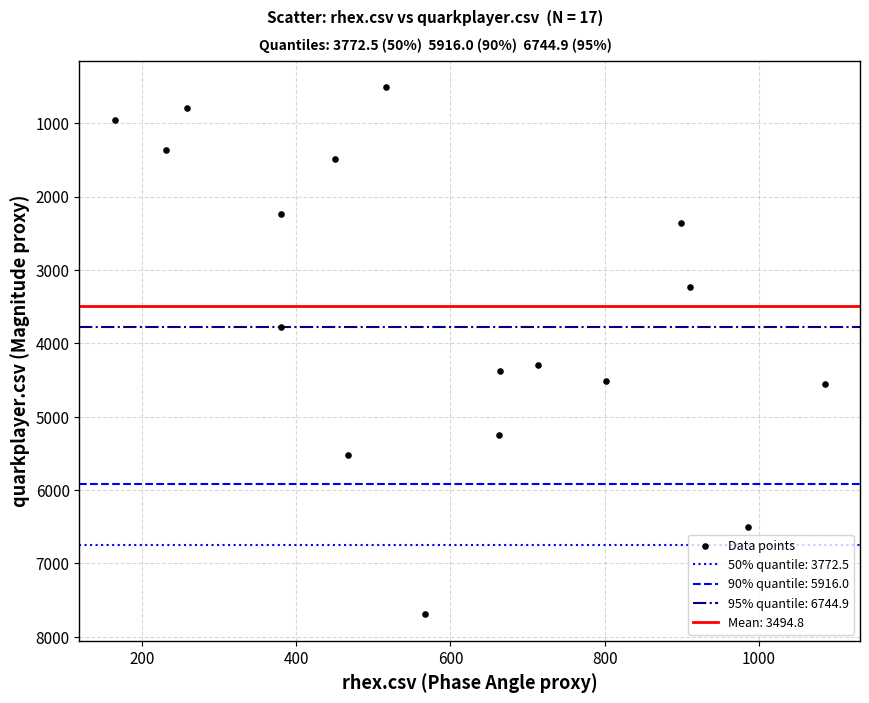

What is the range of X values (max minus min)?

920.0